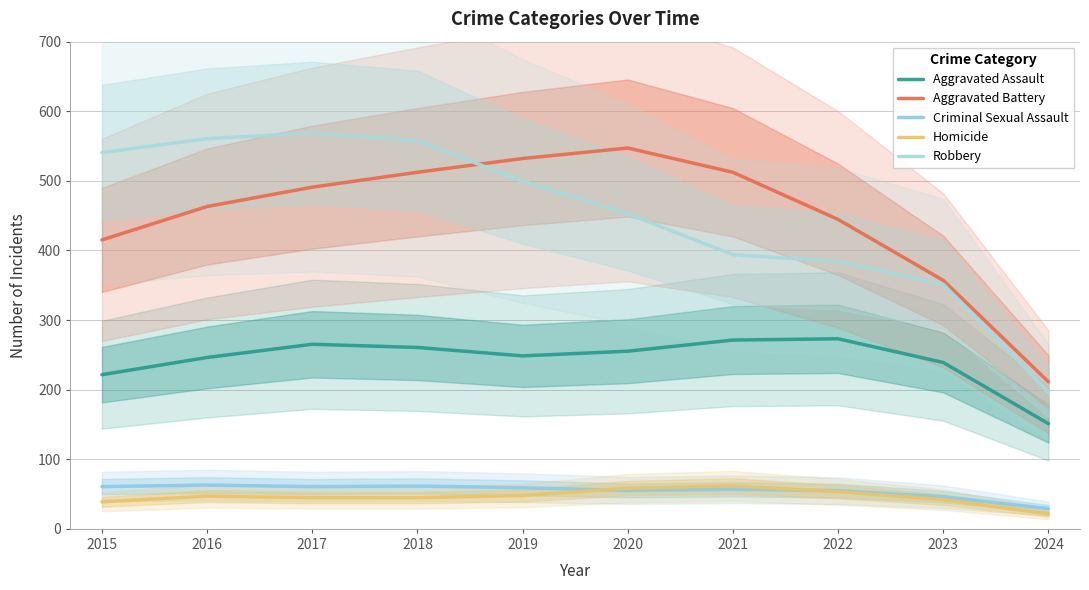

How many values in the Robbery series exceed 499?

5